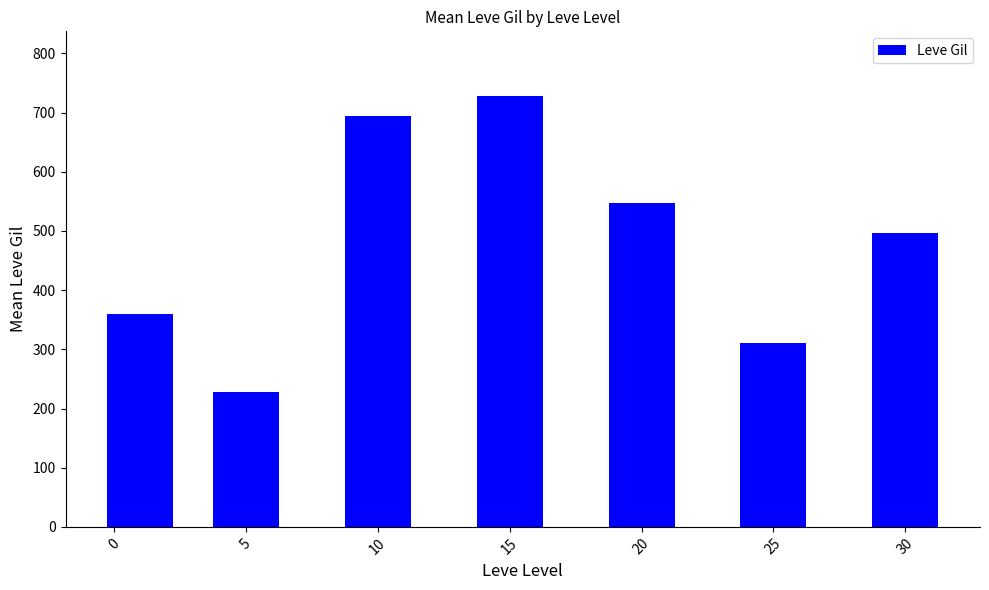

What is the value of the 5th bar from the left?

547.5